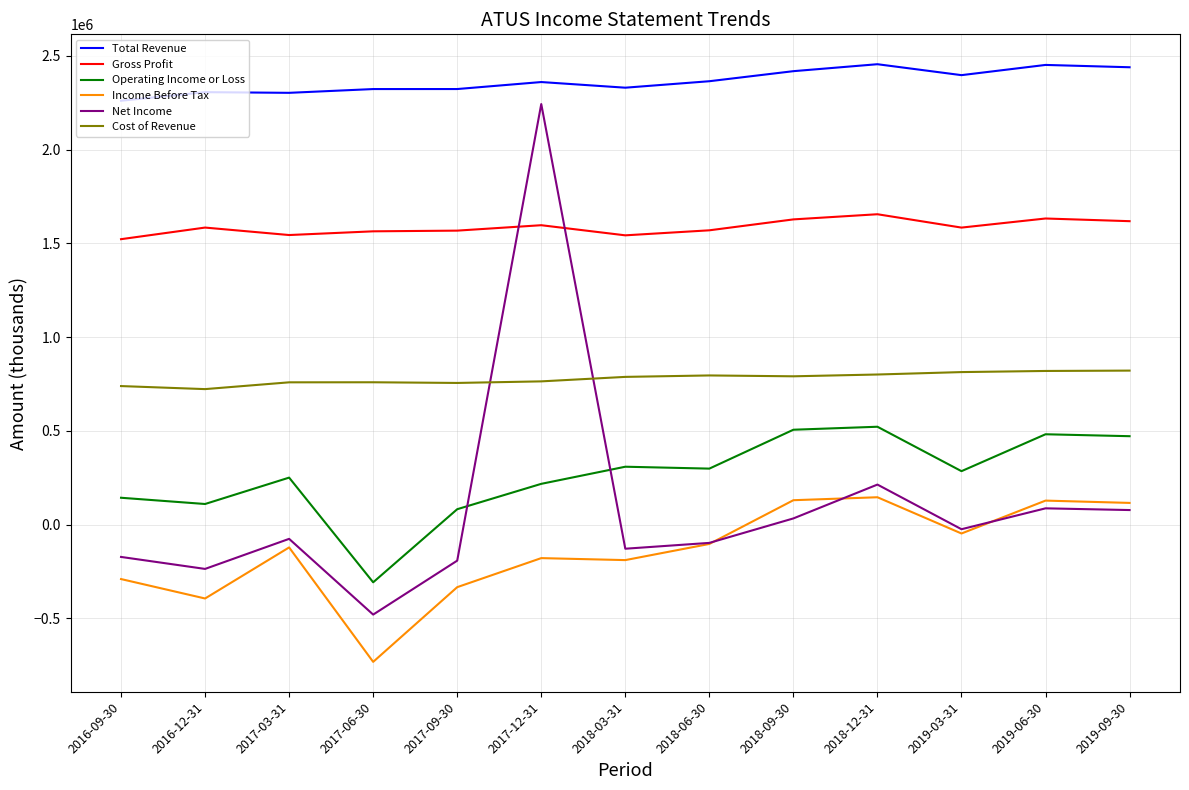

Is the value of Operating Income or Loss at 2018-03-31 greater than the value of Income Before Tax at 2017-03-31?

Yes